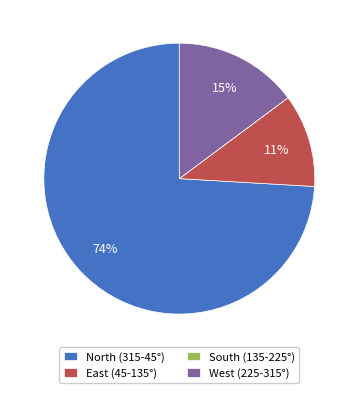

What percentage is the East (45-135°) slice, to the nearest percent?

11%